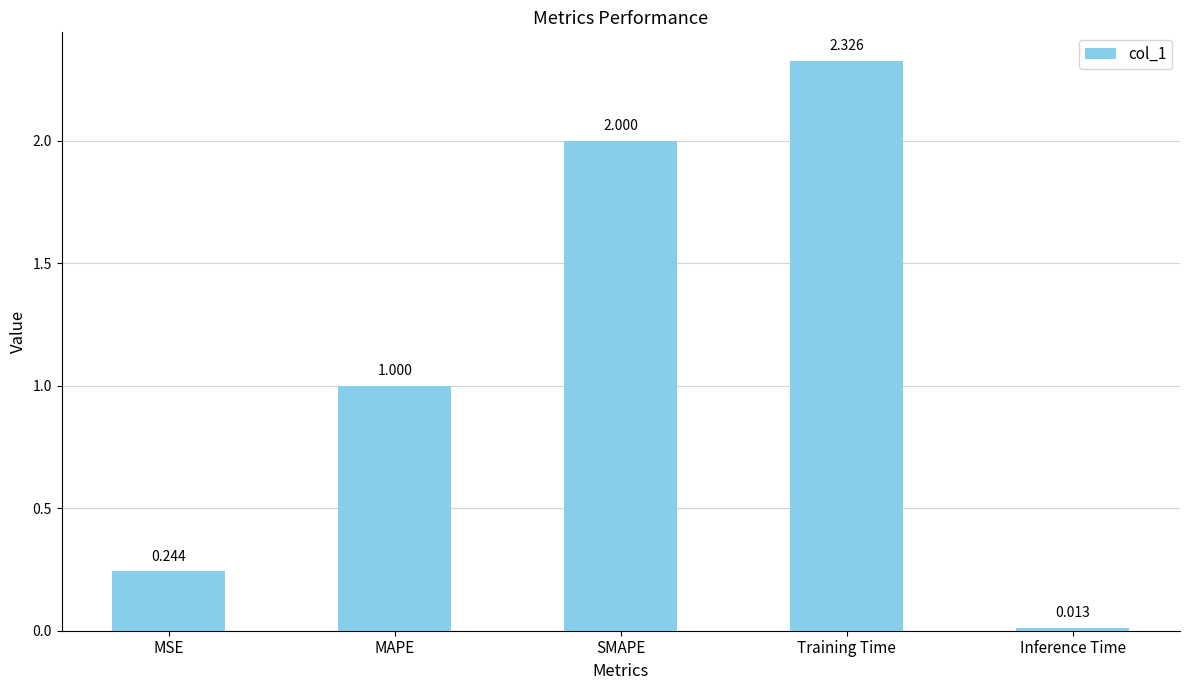

What is the label of the 1st bar from the right?

Inference Time